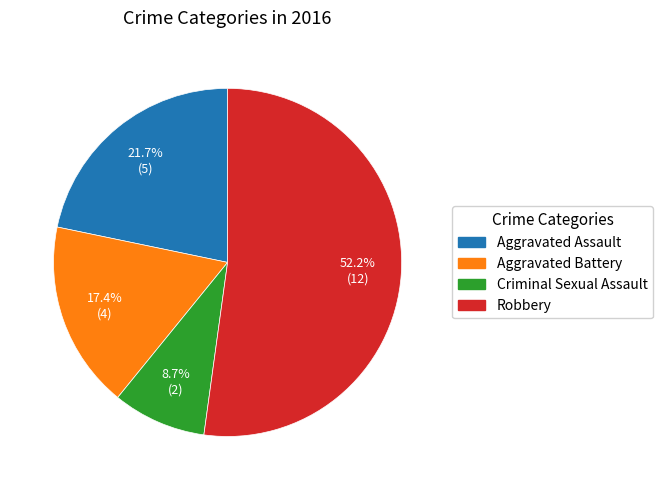

To the nearest percent, what portion does Aggravated Battery represent?

17%